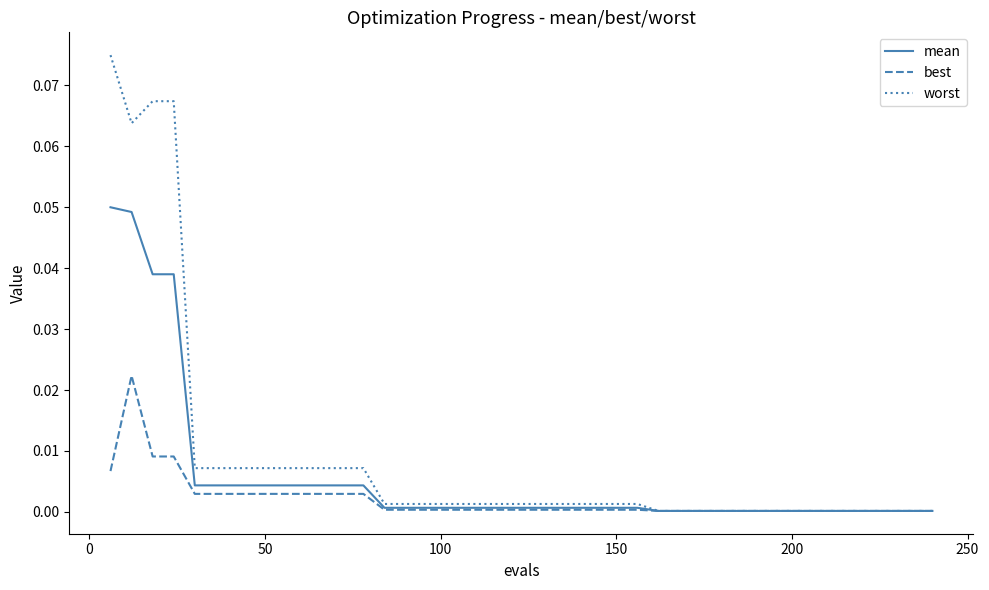

Which series has the widest spread of values?

worst